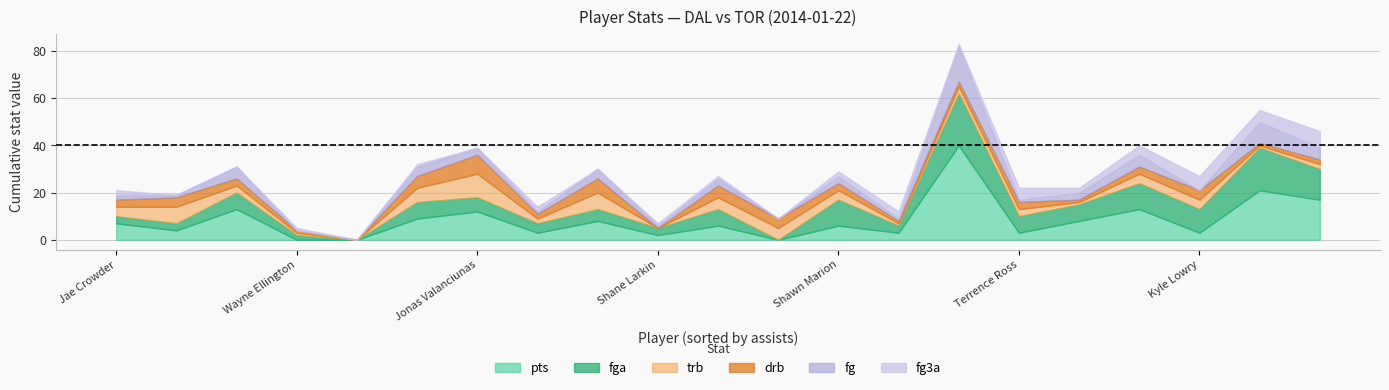

Where is the first local minimum for fga?

Ricky Ledo